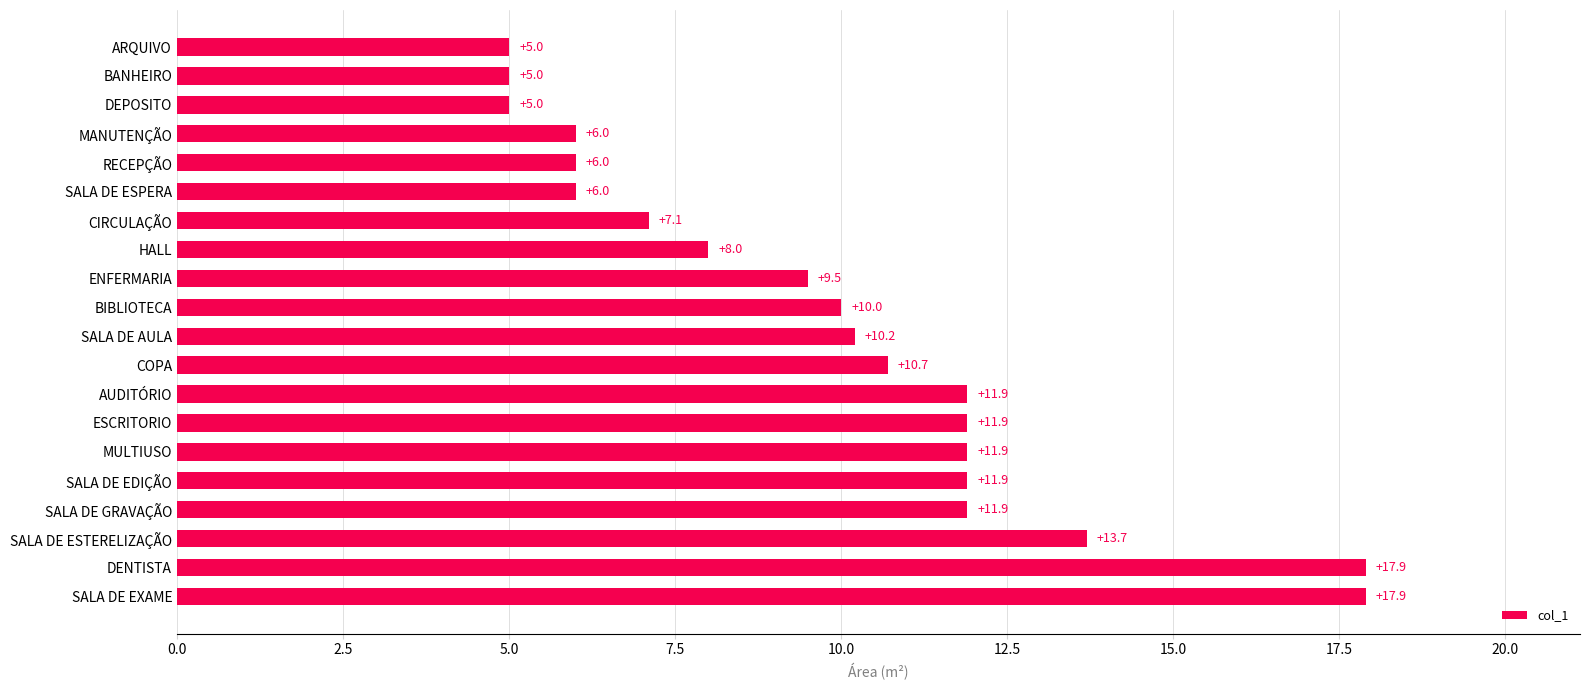

What is the minimum value shown in the chart?

5.0